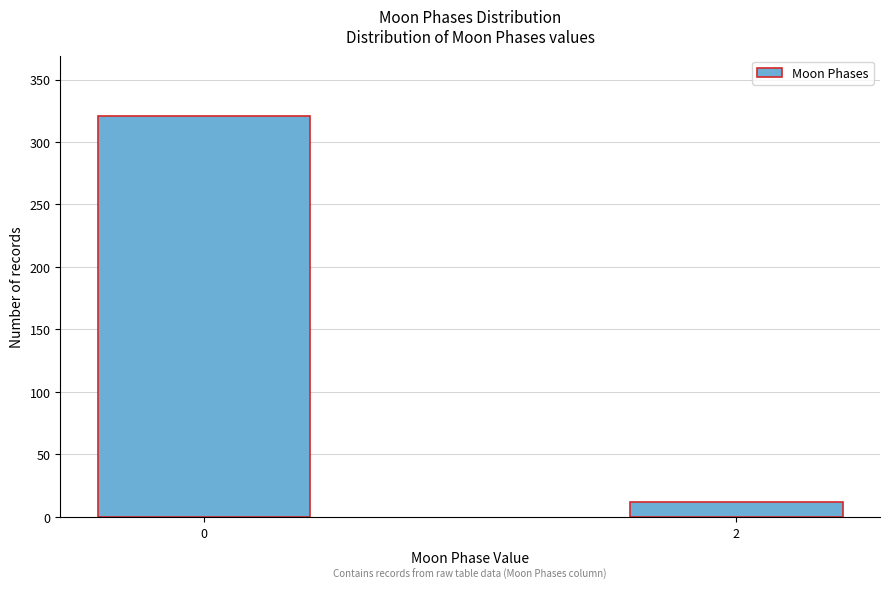

Reading left to right, what are all the values shown in this chart?

0=321	2=12